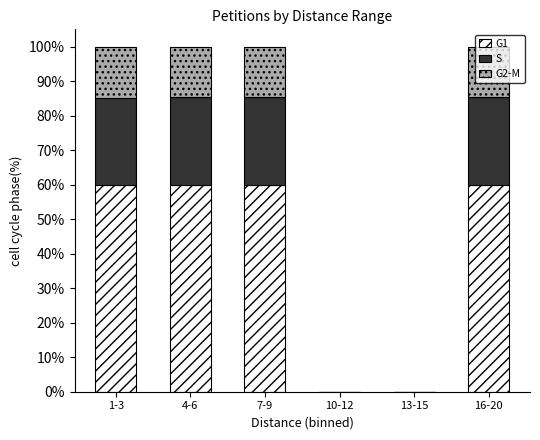

What is the sum of the G1 values at 7-9 and 4-6?

120.0